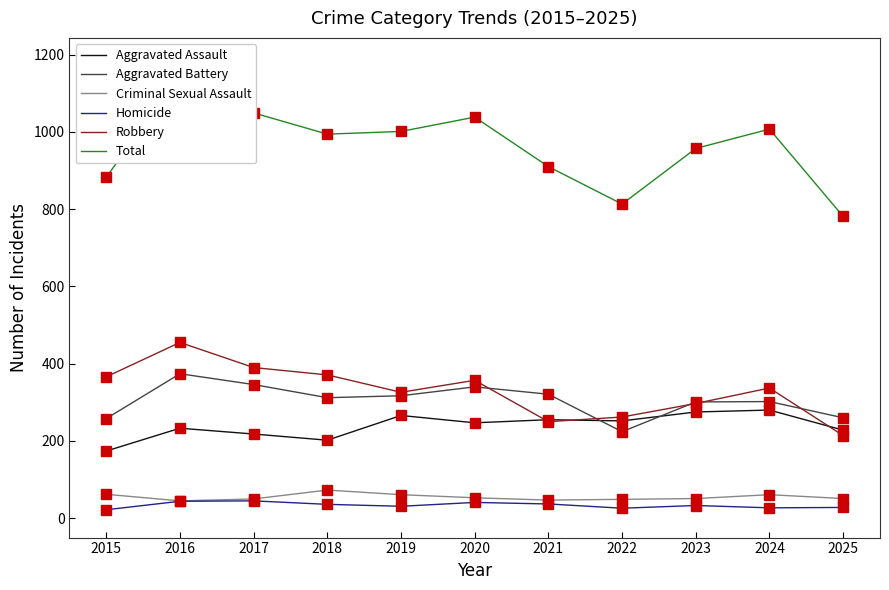

What is the minimum value for Aggravated Battery?

224